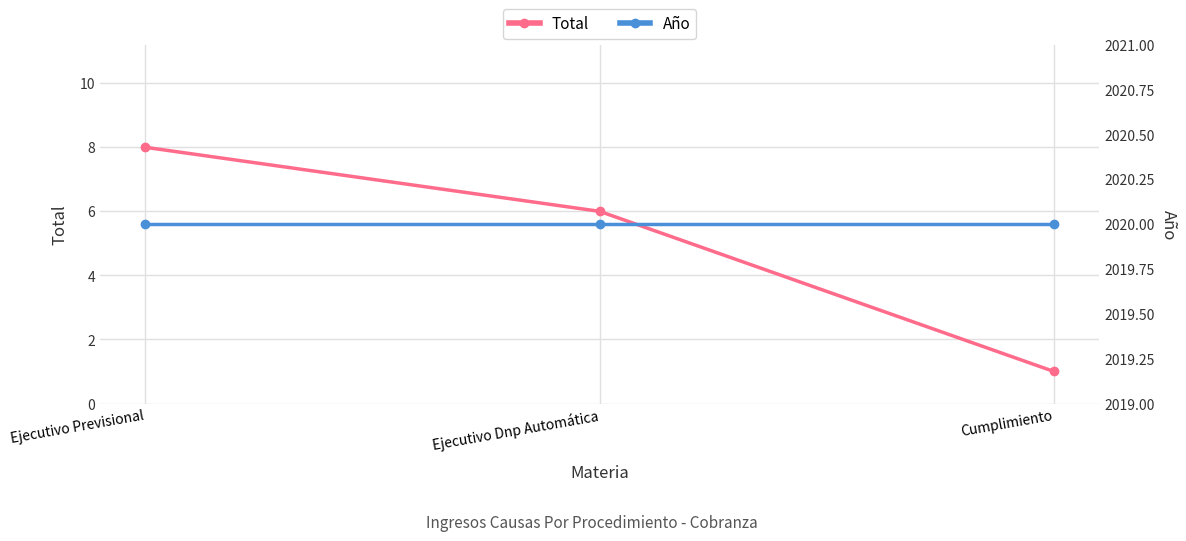

How many data points in Total are less than 6?

1